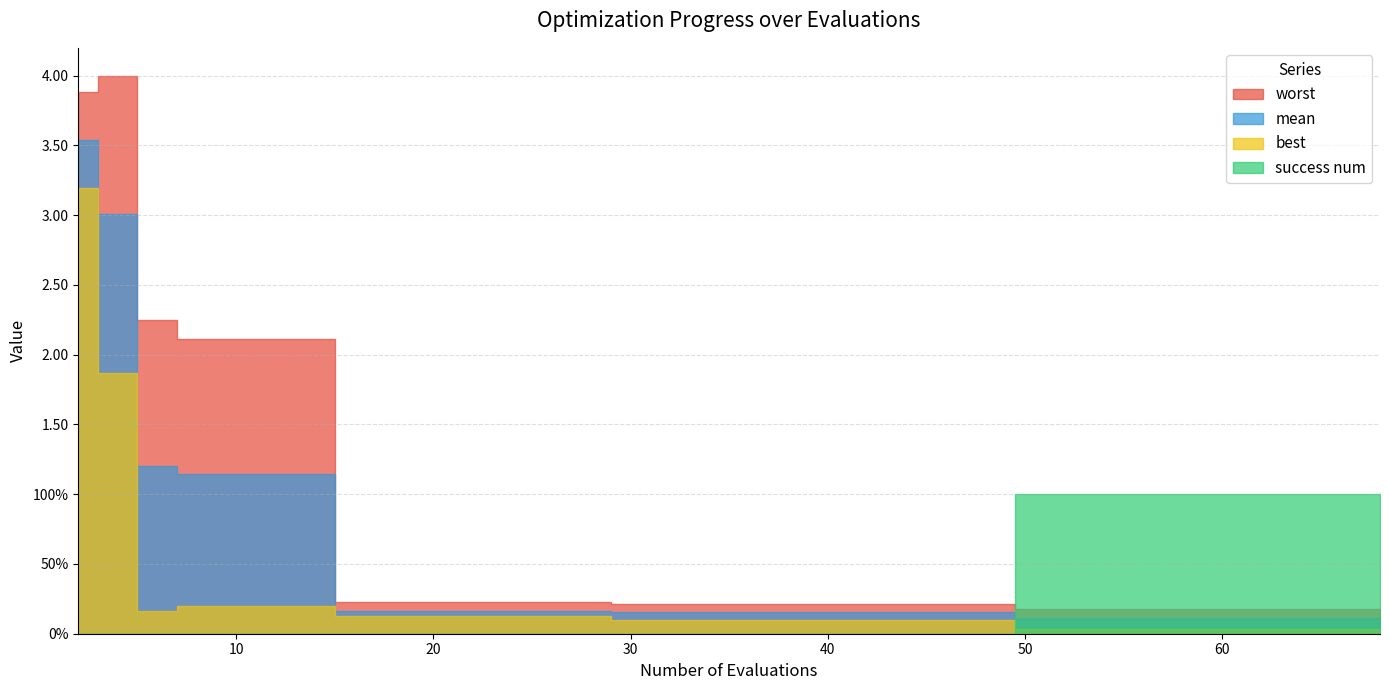

How many distinct data groups are displayed?

4